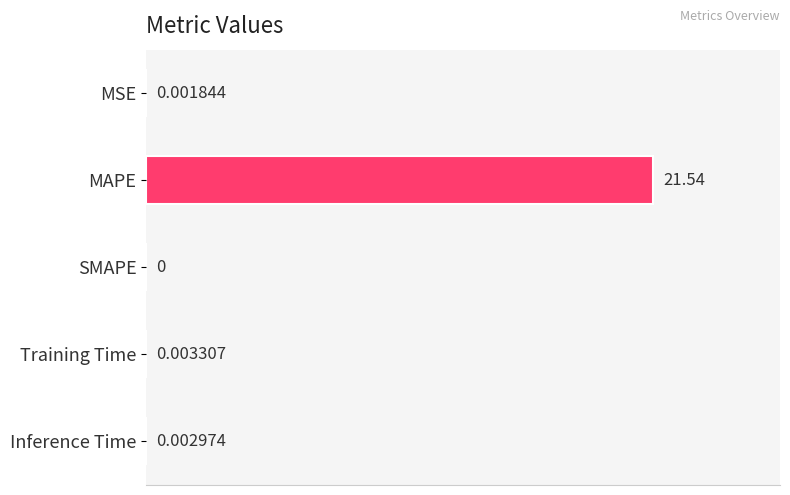

How many positive values are there?

4